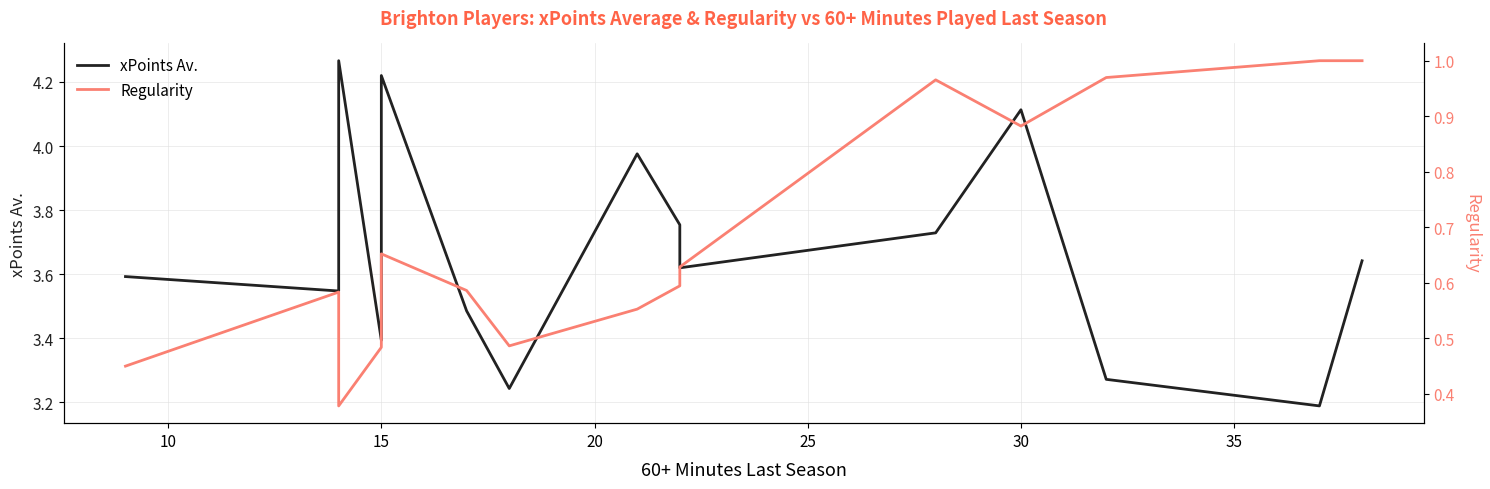

What is the maximum value shown in the chart?

4.3